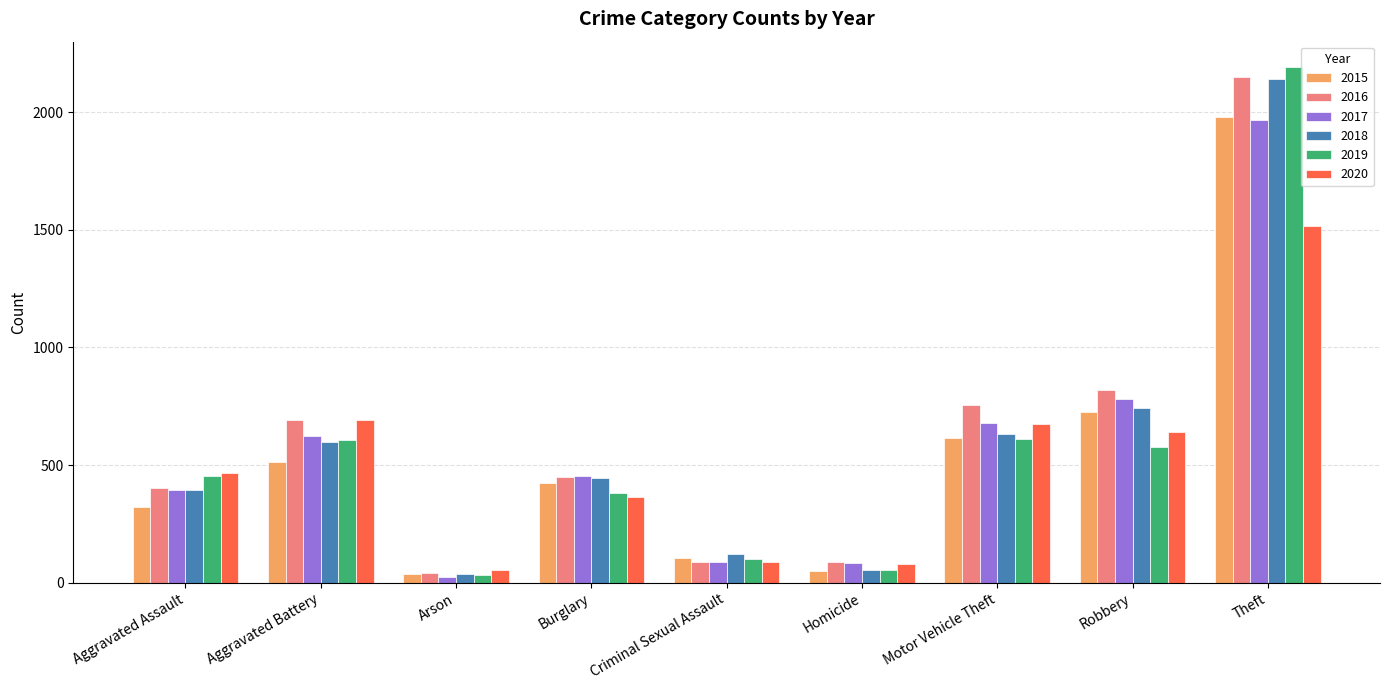

Between Aggravated Assault and Theft, which series saw the biggest shift?

2018